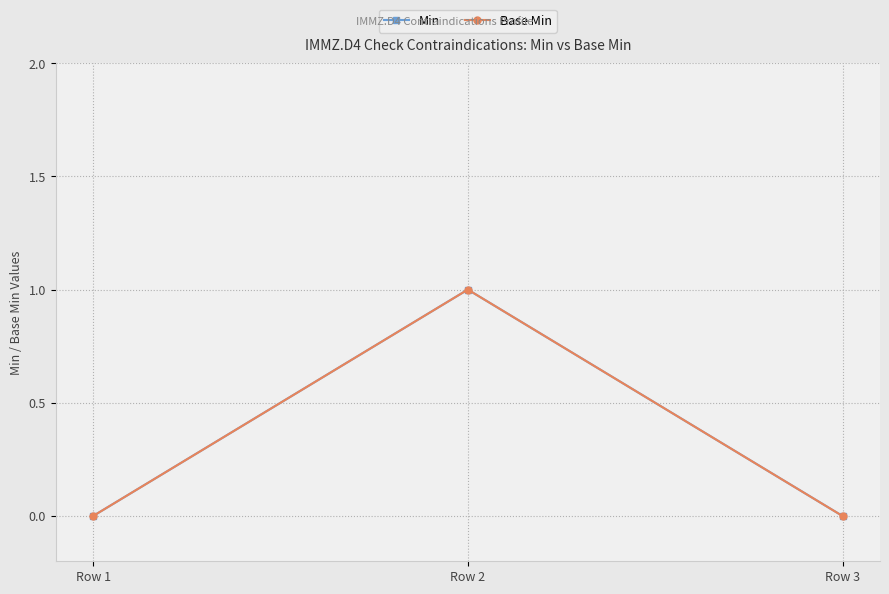

What is the greatest value displayed?

1